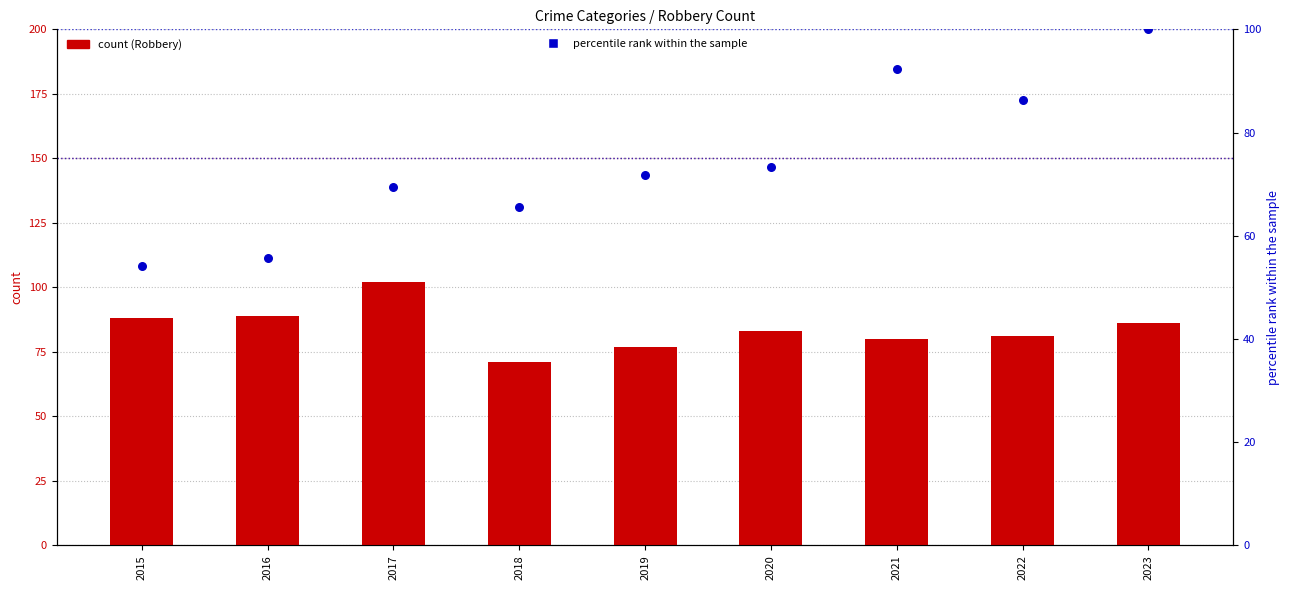

Which series has the largest Y range (max minus min)?

Aggravated Battery (% of max)